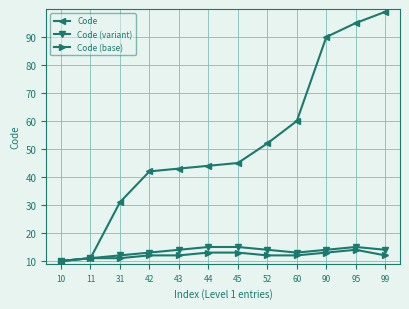

True or false: Code (base) and Code (variant) cross at least once.

False